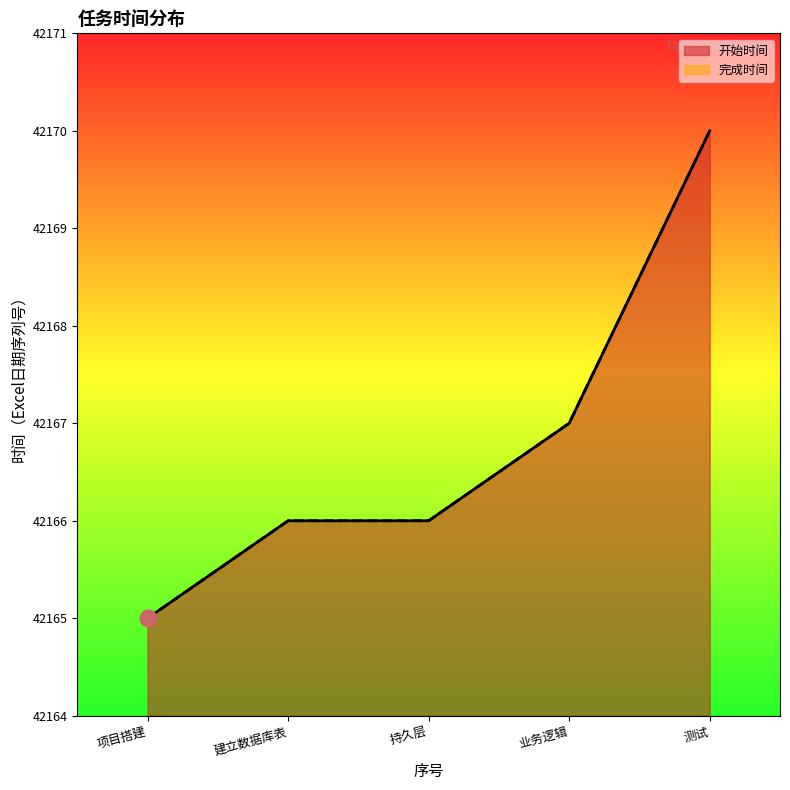

At which category is the sum across all series the highest?

测试